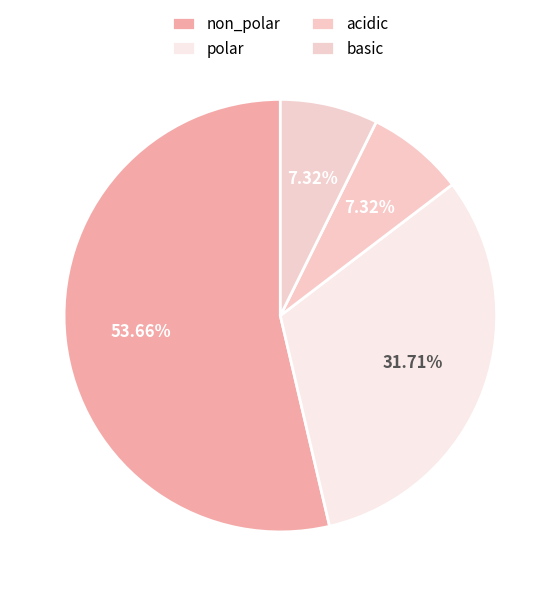

Count the number of slices in the pie.

4